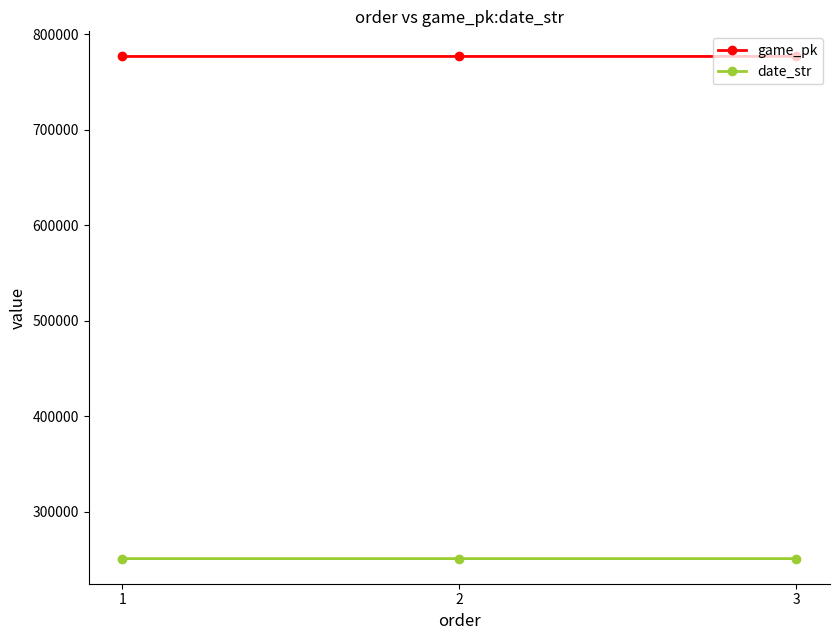

What is the maximum value shown in the chart?

776728